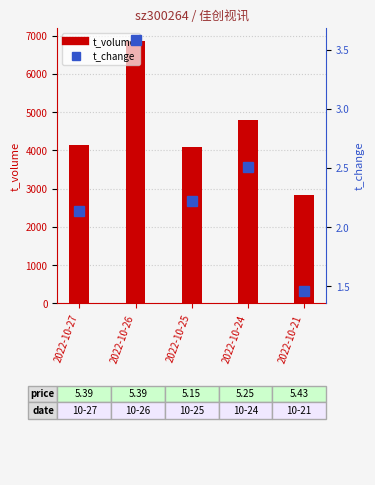

At which label is t_volume closest to 4853?

2022-10-24